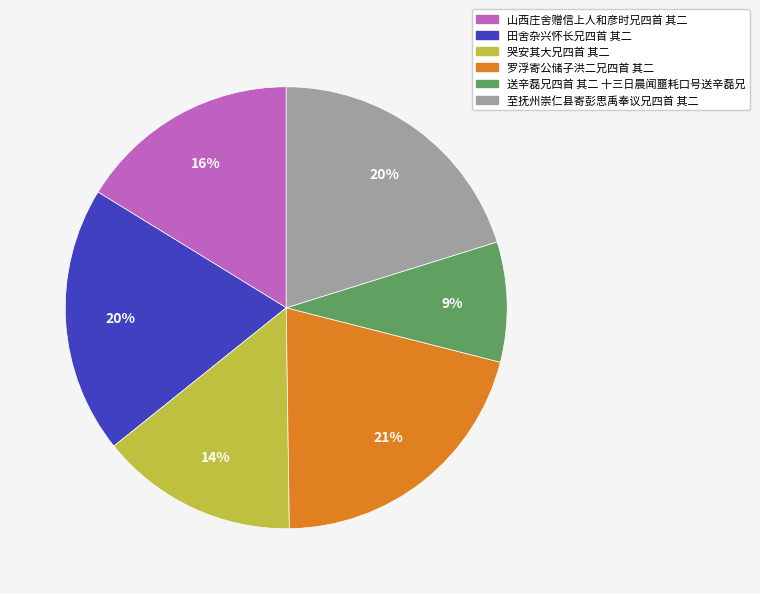

Approximately how many times larger is the value at 至抚州崇仁县寄彭思禹奉议兄四首 其二 compared to 山西庄舍赠信上人和彦时兄四首 其二?

1.2